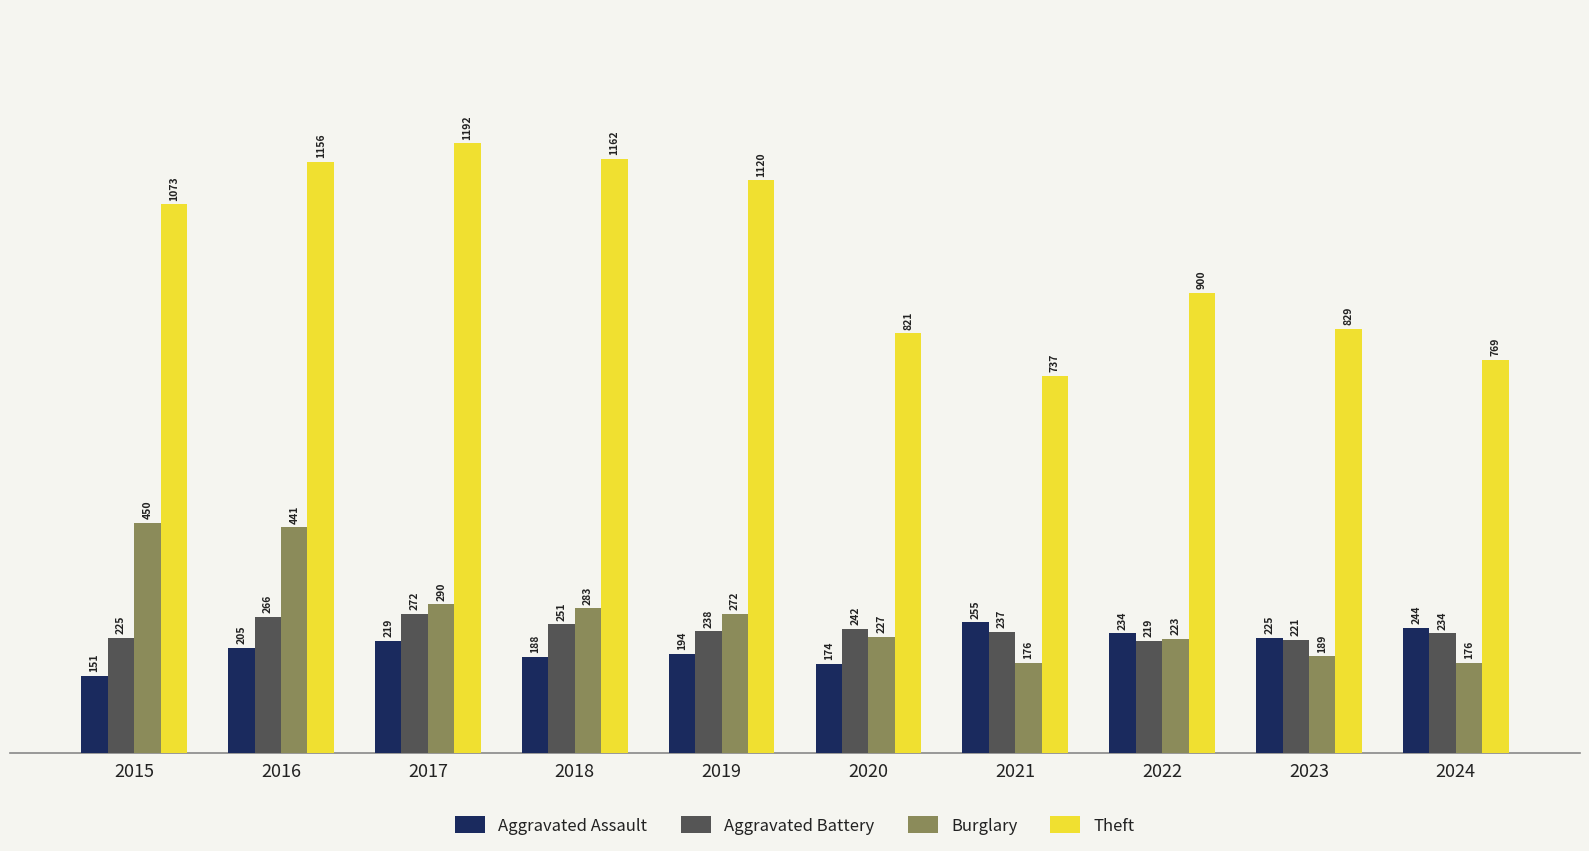

Which category has the highest value across all series?

2017